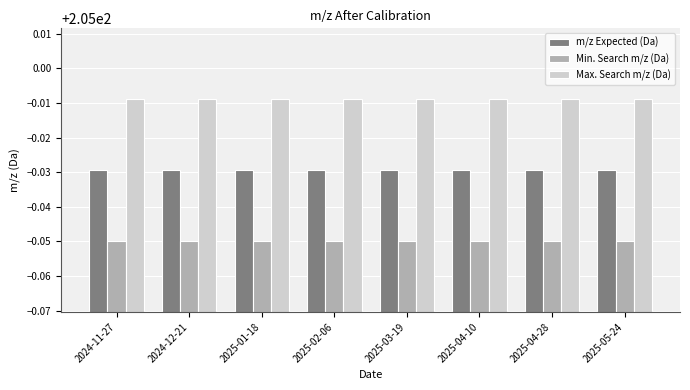

Which series has the largest total across all categories?

Max. Search m/z (Da)